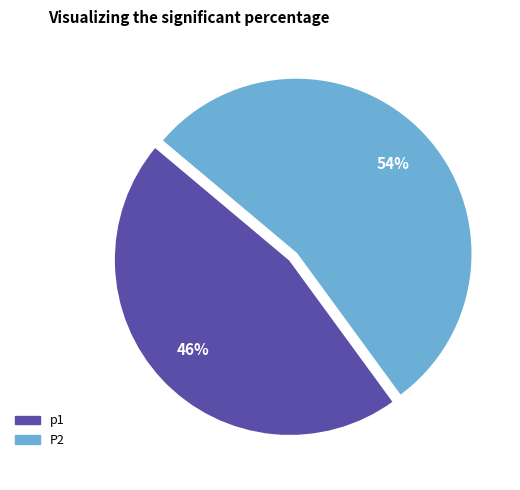

Which category has the biggest portion of the pie?

P2